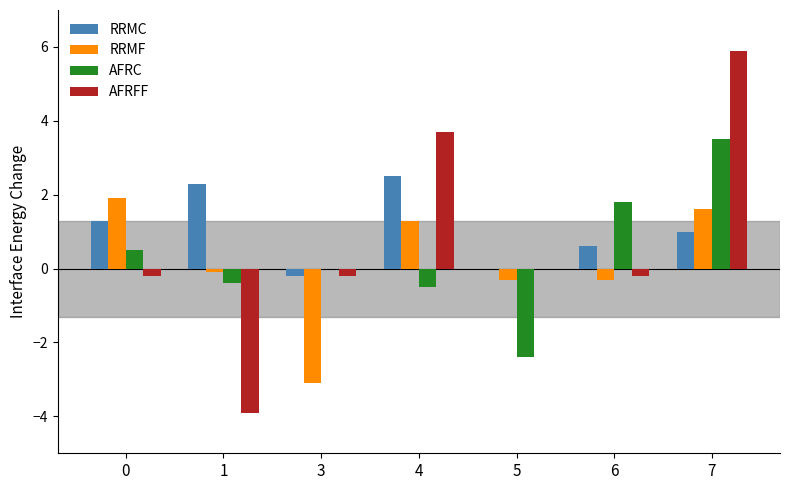

Which label corresponds to the largest value in the chart?

7